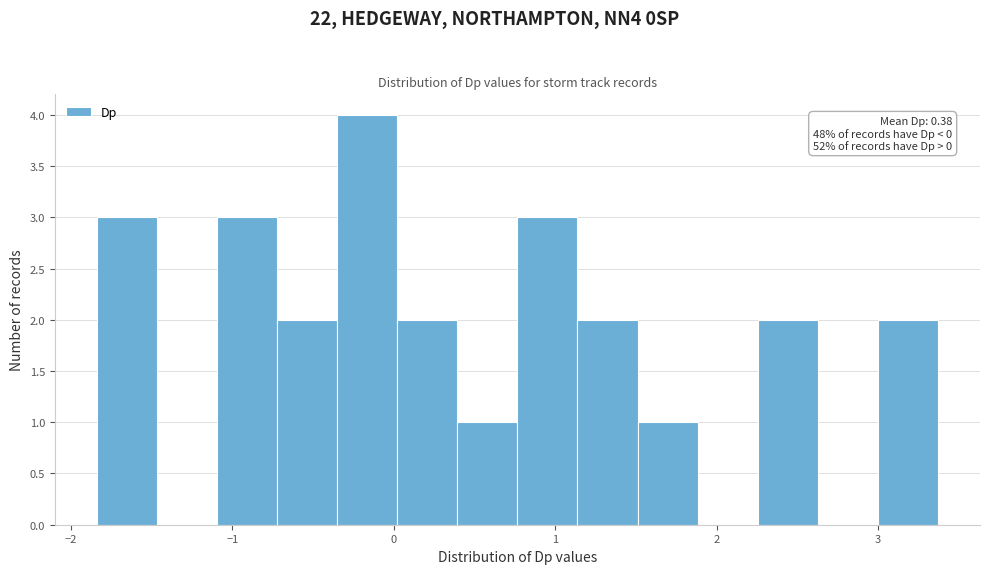

Read against the x-axis, roughly where is the centre of the tallest bar?

-0.2